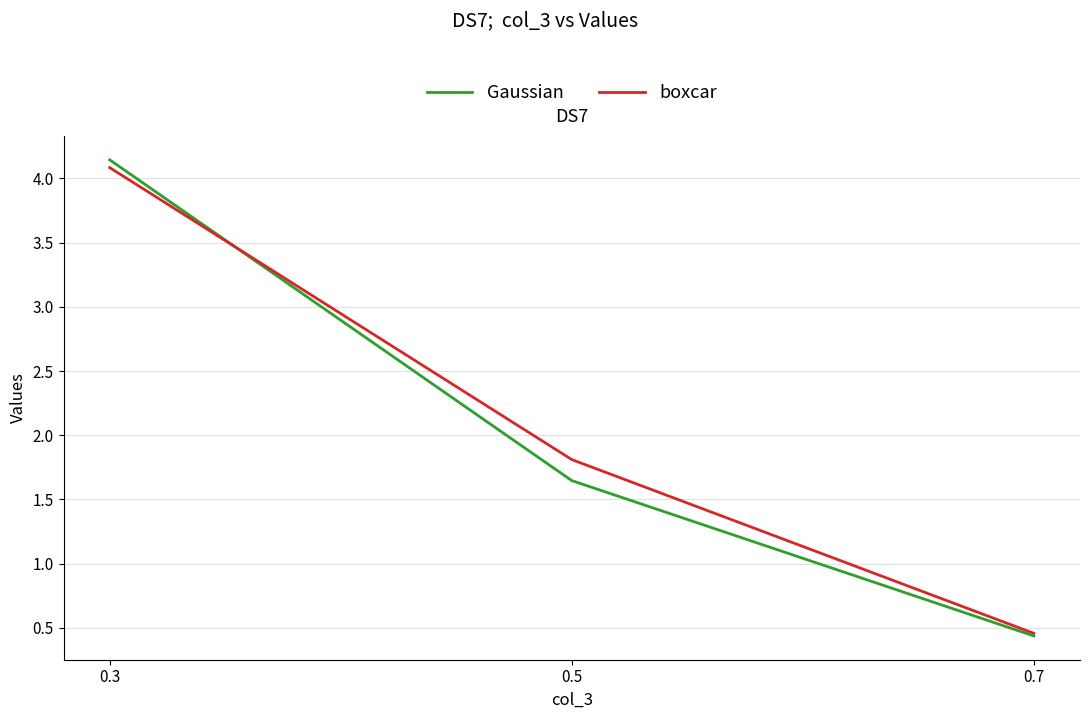

At how many categories does at least one series exceed 2?

1